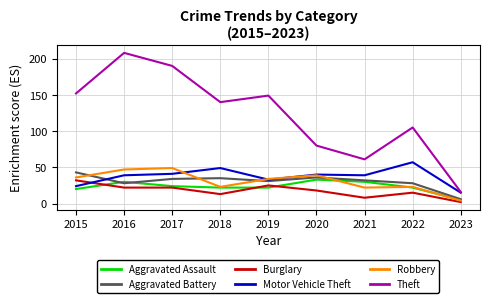

Reading left to right, transcribe all the data shown in this chart.

Aggravated Assault: 2015=20	2016=30	2017=24	2018=22	2019=22	2020=33	2021=30	2022=22	2023=5
Aggravated Battery: 2015=43	2016=28	2017=34	2018=35	2019=31	2020=36	2021=32	2022=28	2023=6
Burglary: 2015=32	2016=22	2017=22	2018=13	2019=25	2020=18	2021=8	2022=15	2023=2
Motor Vehicle Theft: 2015=24	2016=39	2017=41	2018=49	2019=33	2020=40	2021=39	2022=57	2023=15
Robbery: 2015=36	2016=47	2017=49	2018=23	2019=34	2020=39	2021=22	2022=23	2023=4
Theft: 2015=152	2016=208	2017=190	2018=140	2019=149	2020=80	2021=61	2022=105	2023=16